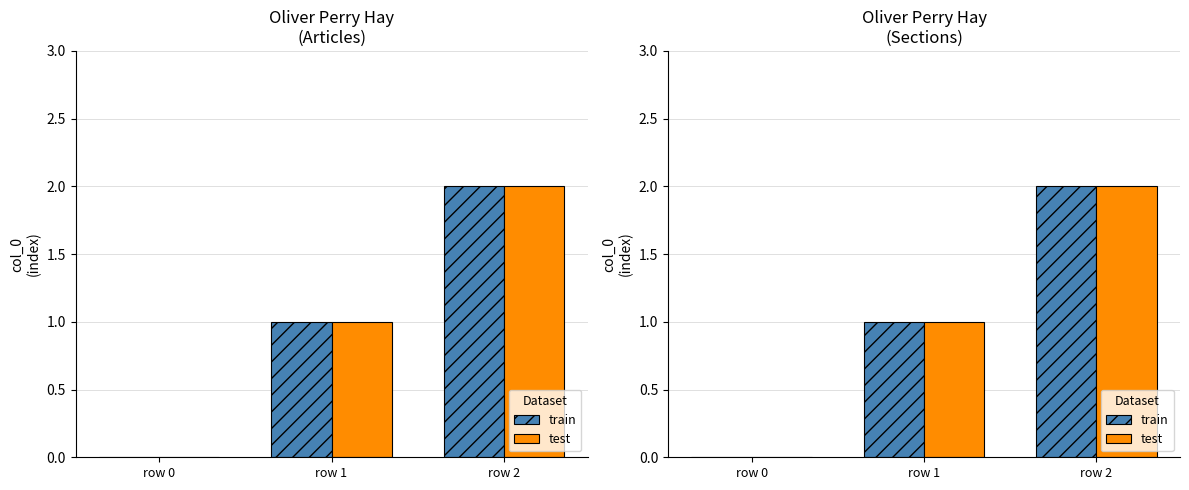

The test series shows 3 at row 2. True or false?

False